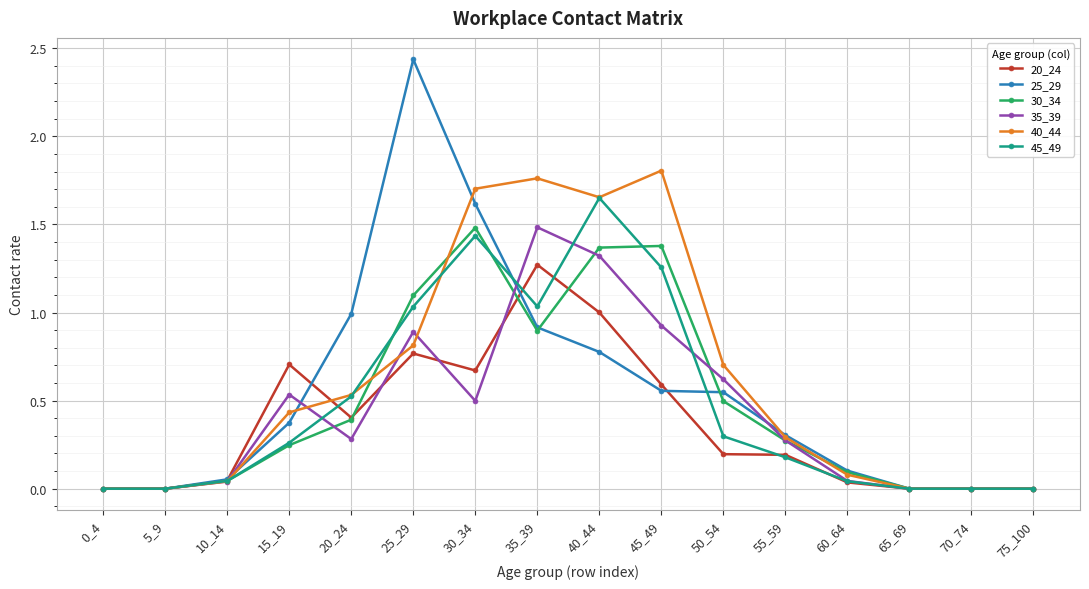

How many categories are shown in the chart?

16